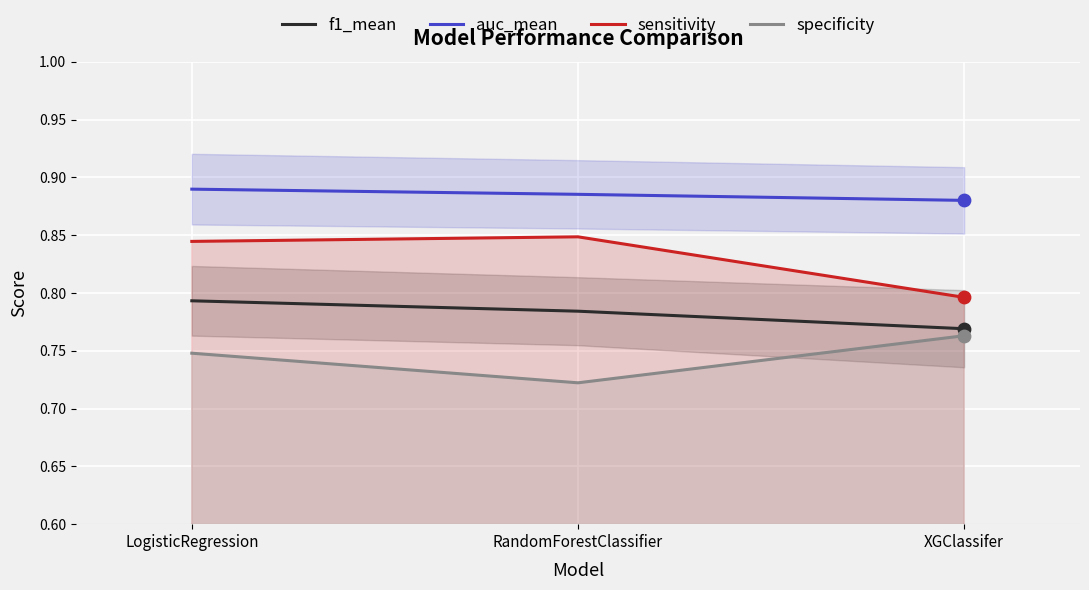

At how many categories does at least one series exceed 0?

3